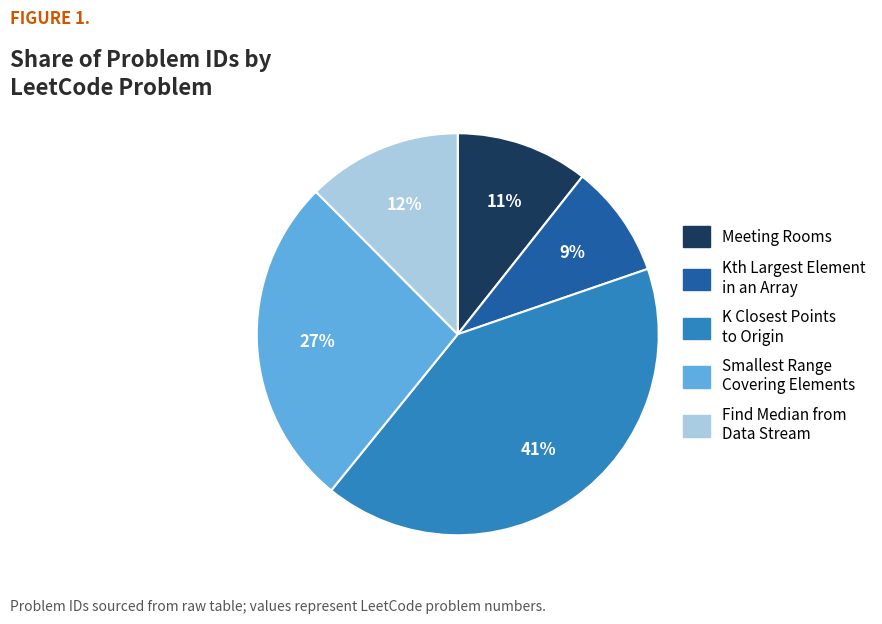

Between Meeting Rooms and K Closest Points to Origin, which is larger?

K Closest Points to Origin